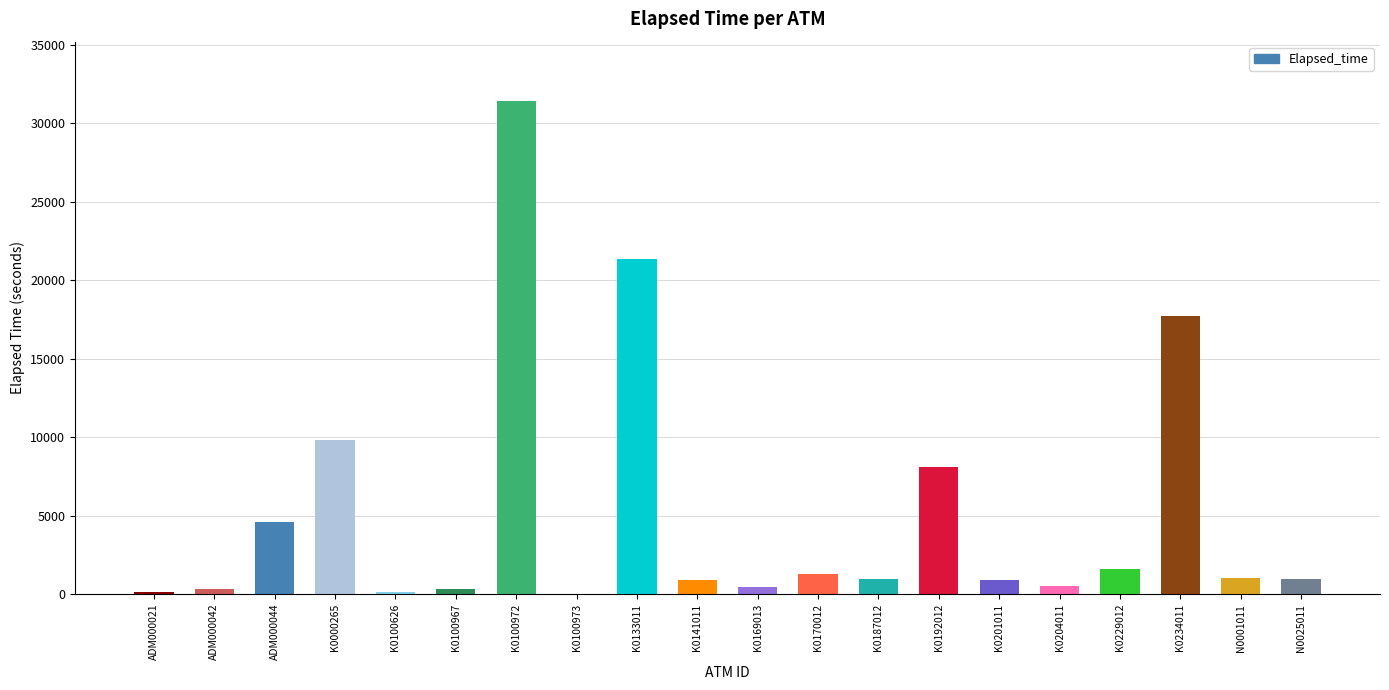

What is the maximum value shown in the chart?

31428